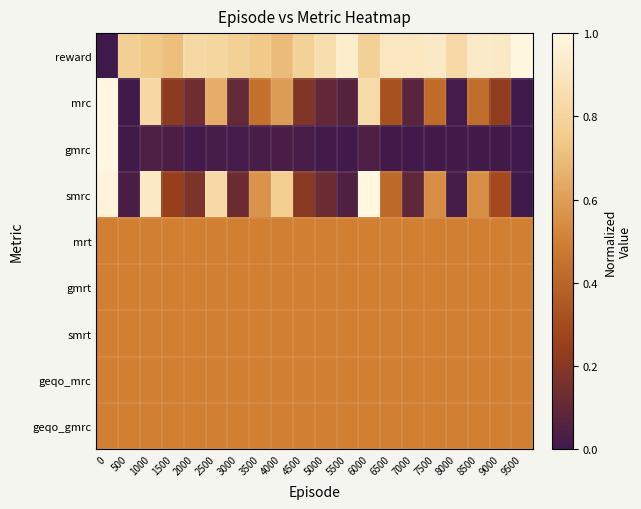

How many distinct data groups are displayed?

9